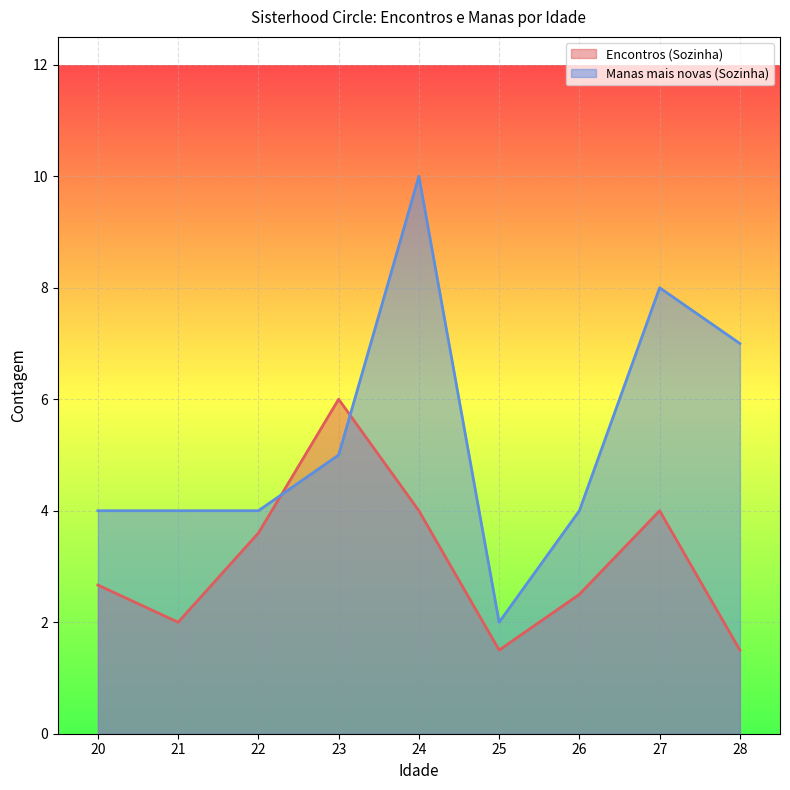

Which series has the widest spread of values?

Manas mais novas (Sozinha)